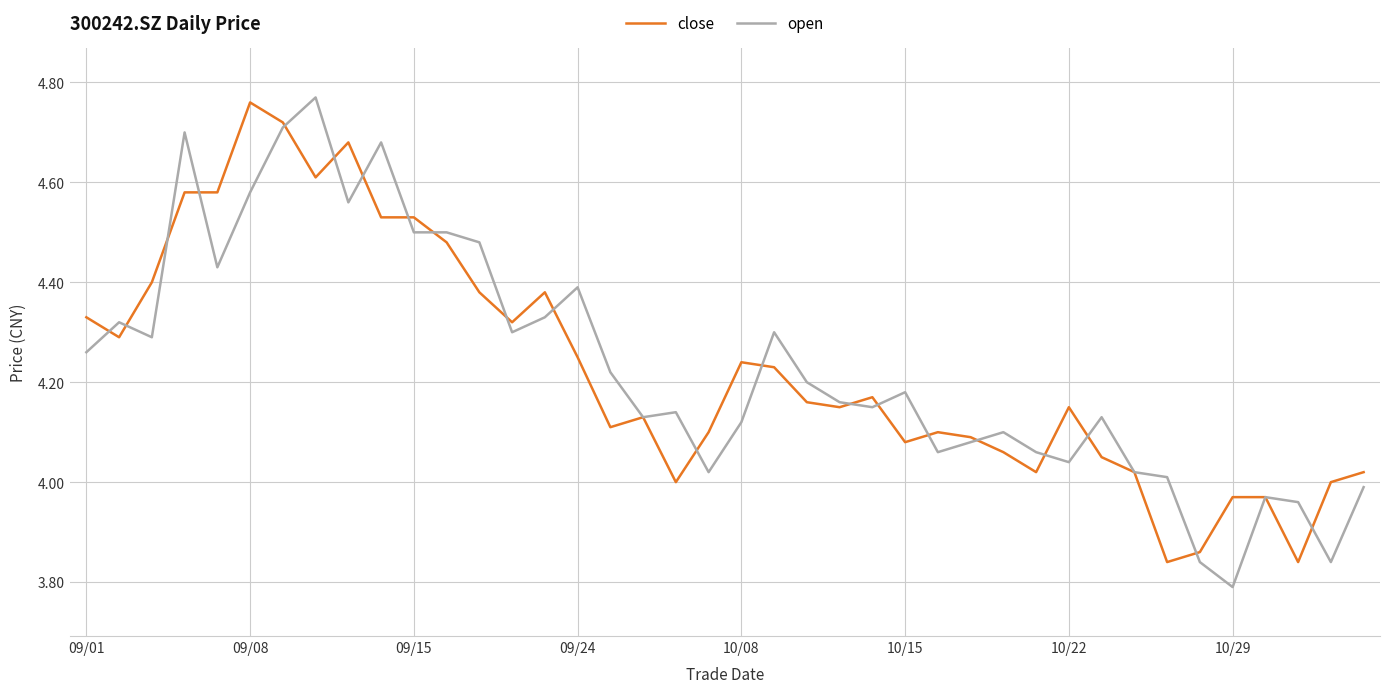

What are all the series names shown in the legend?

close, open